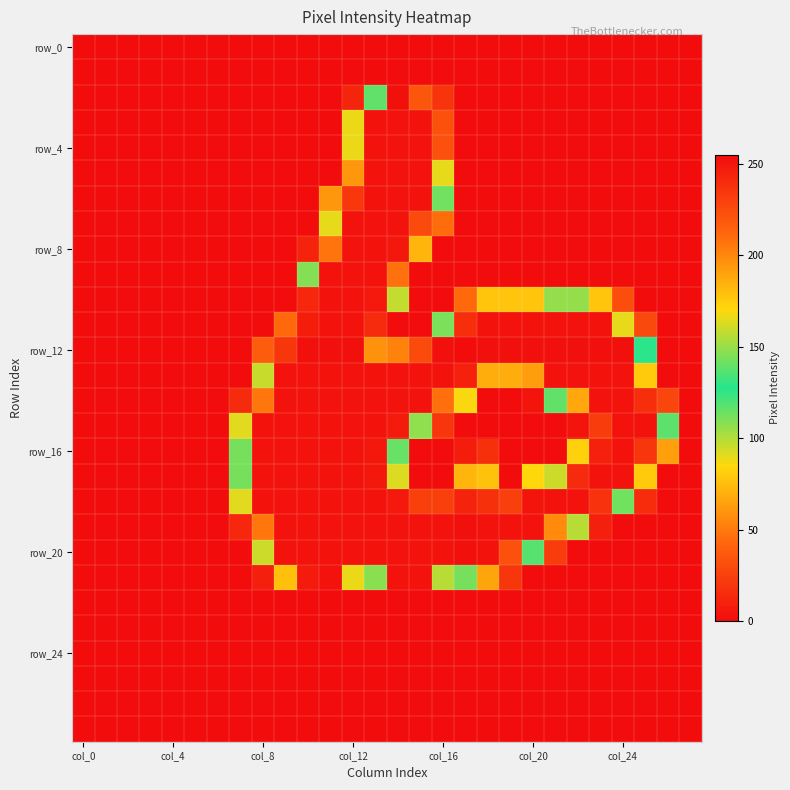

How many data points does each series have?

28